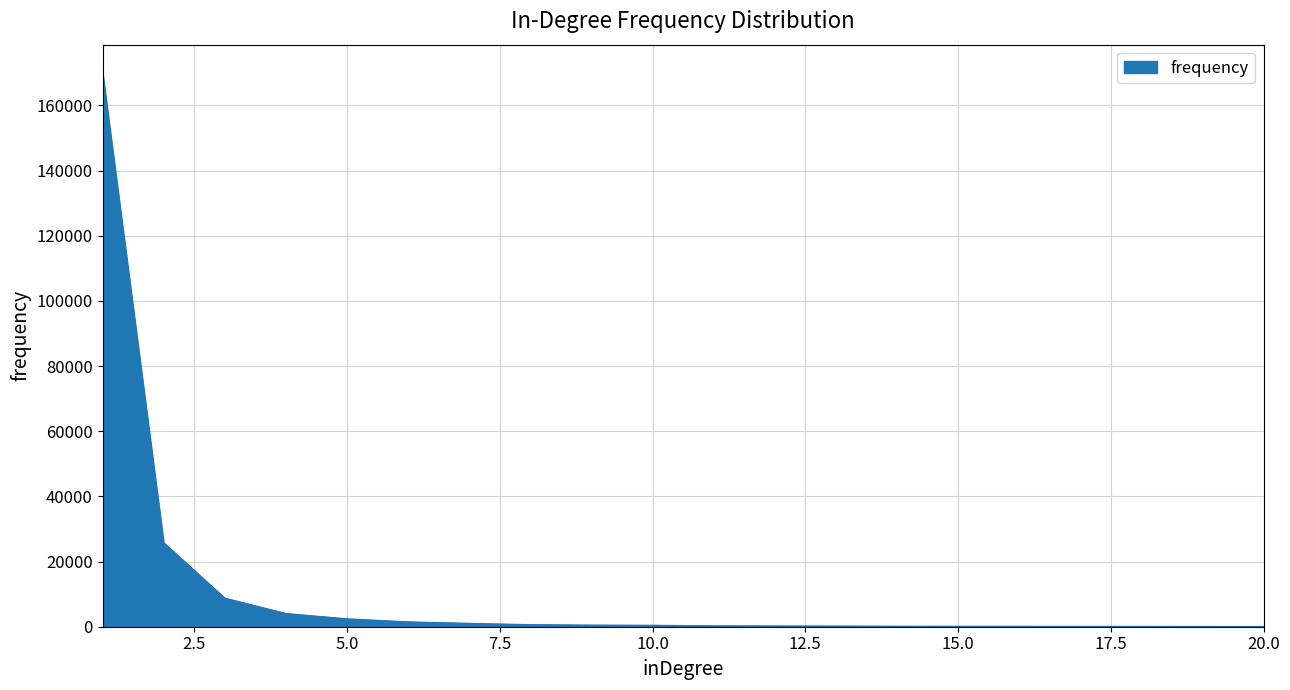

What is the difference between the maximum and minimum values?

170036